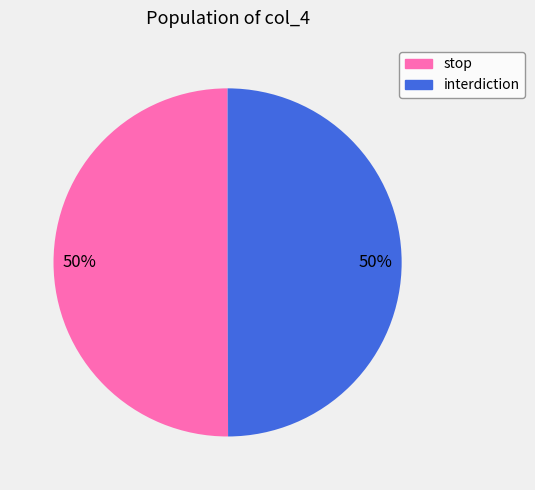

To the nearest percent, what portion does stop represent?

50%